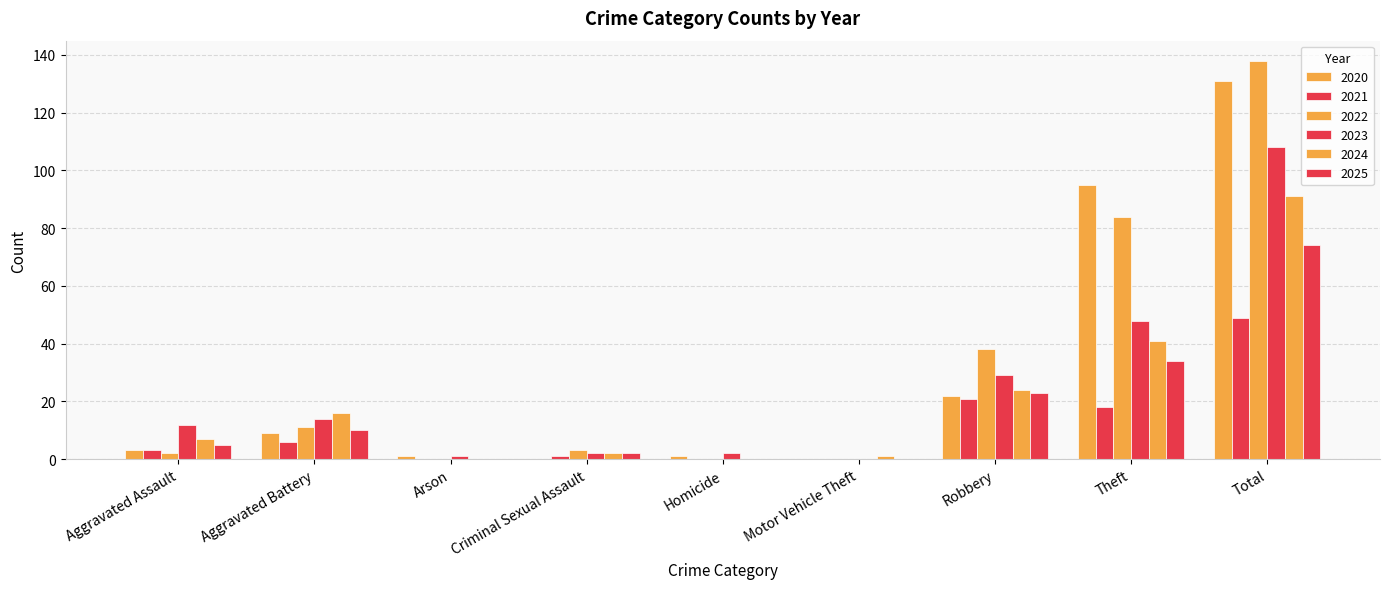

How many series are shown in this chart?

6